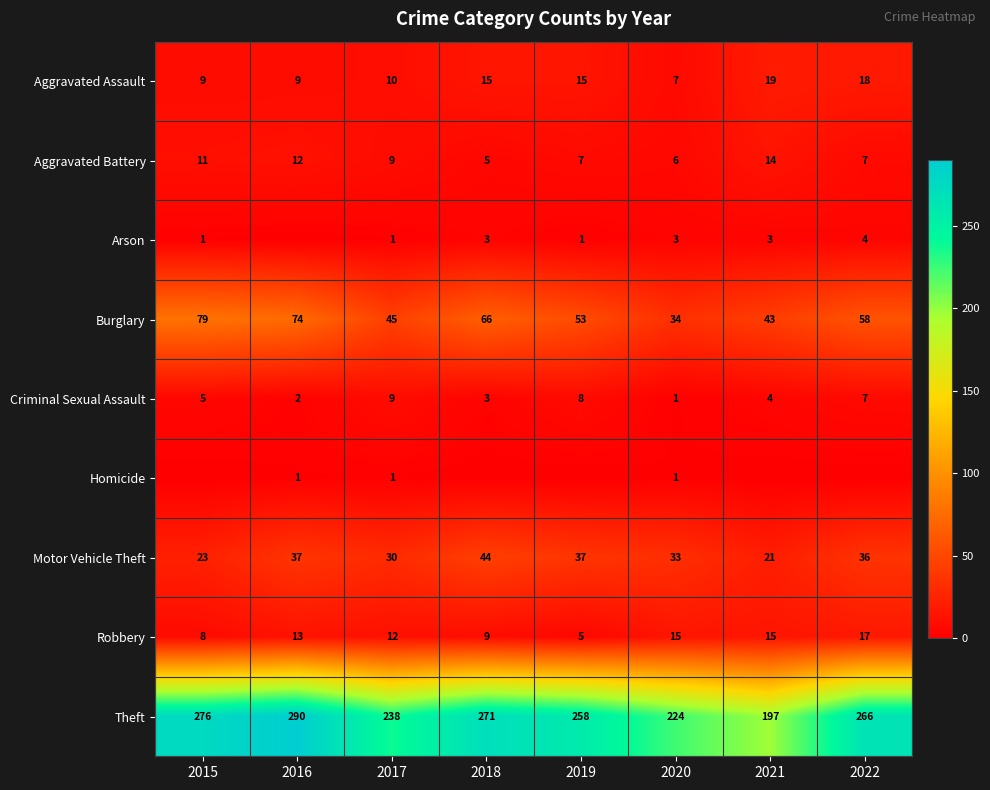

How many data points does each series have?

8